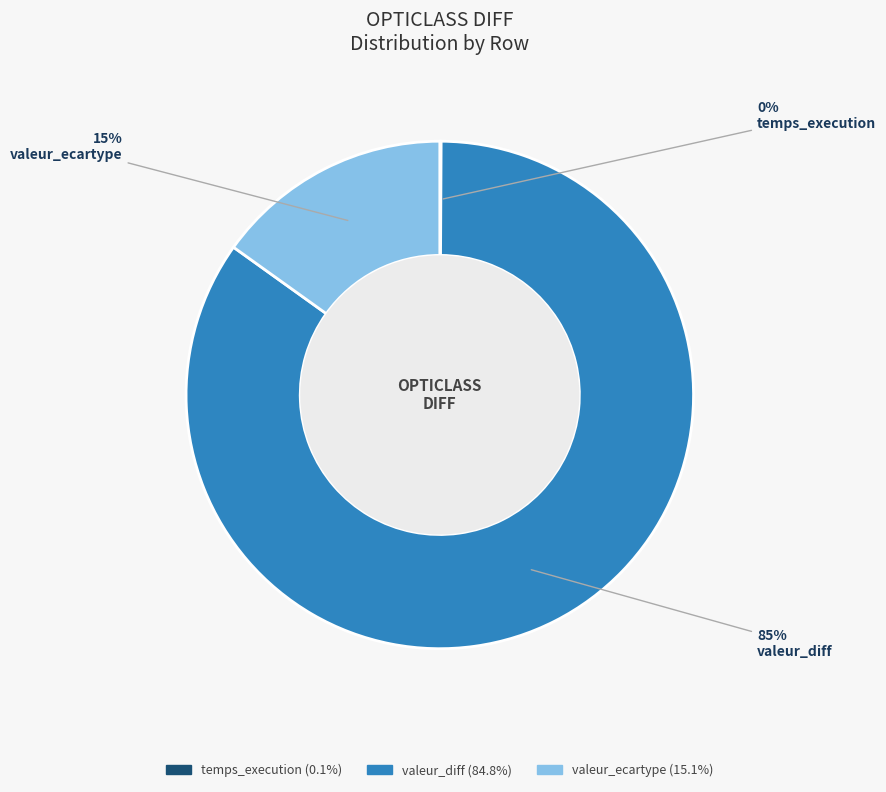

What is the largest slice in the pie chart?

valeur_diff